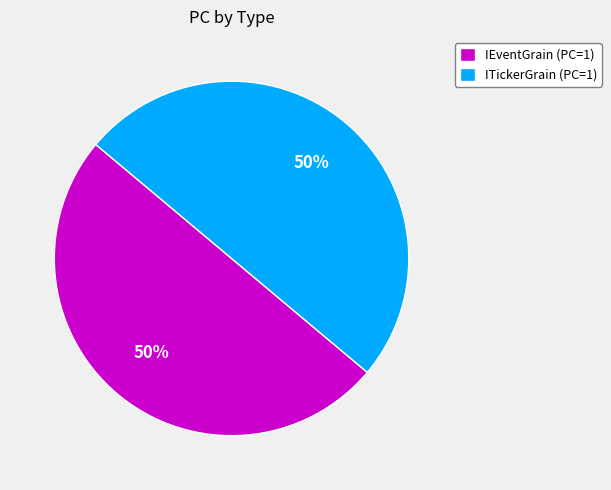

What percentage is the ITickerGrain (PC=1) slice, to the nearest percent?

50%